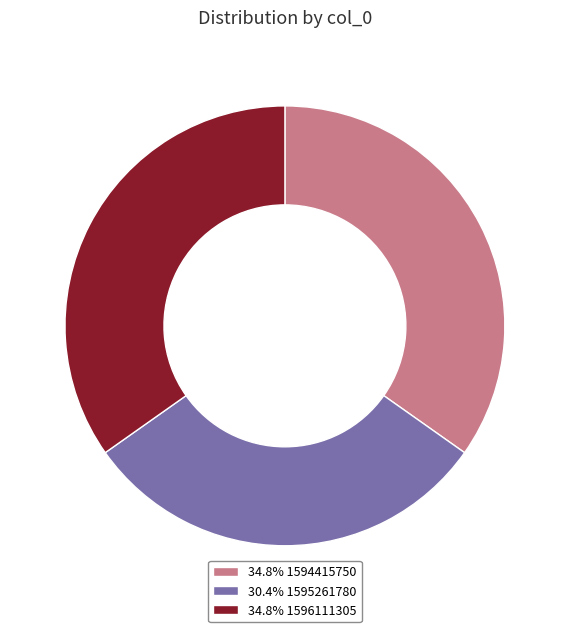

What is the ratio of the value at 30.4% 1595261780 to the value at 34.8% 1594415750?

0.9